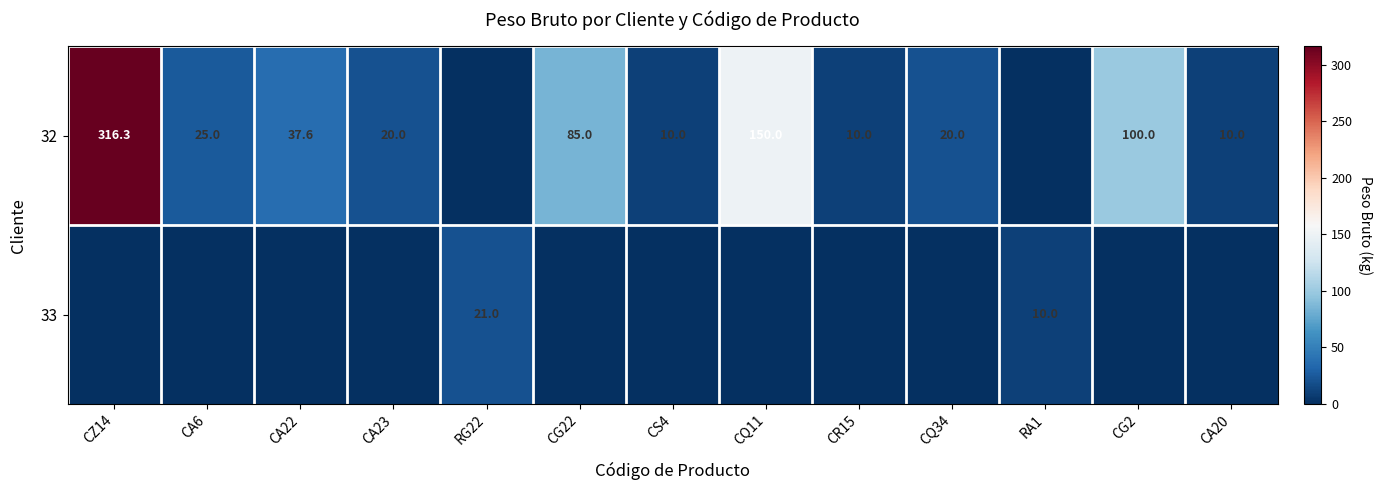

True or false: 32 has a value of 100.0 at CG2.

True